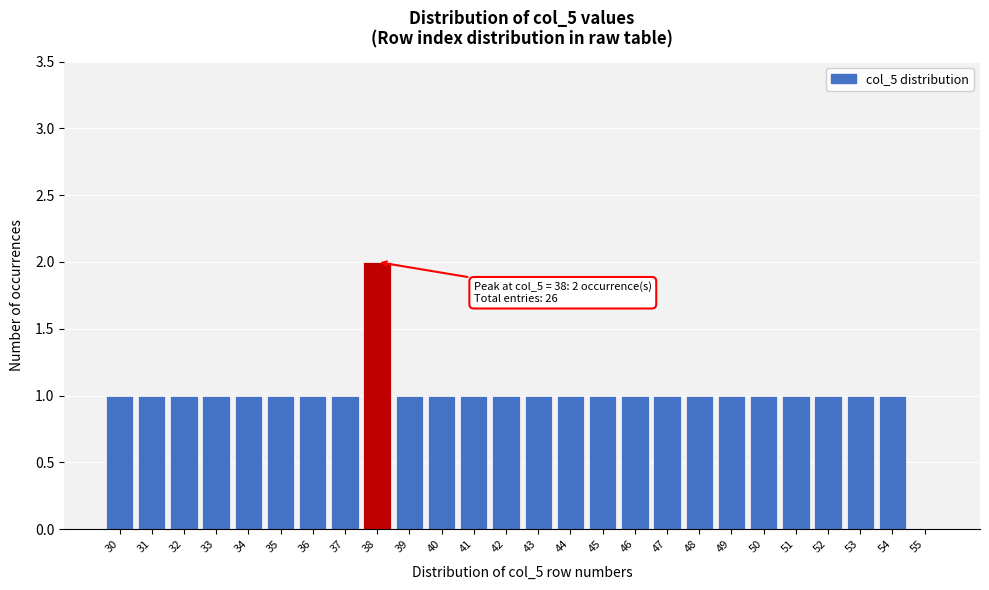

Which range on the x-axis has the tallest bar?

37.5 to 38.5